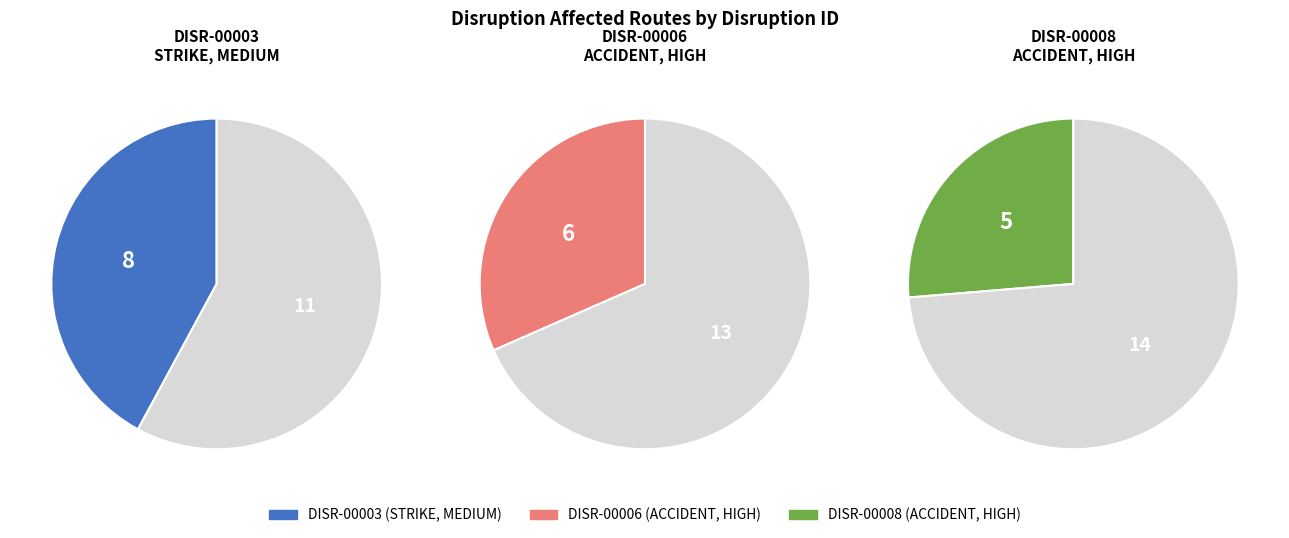

Rank the categories by value from lowest to highest.

DISR-00008, DISR-00006, DISR-00003